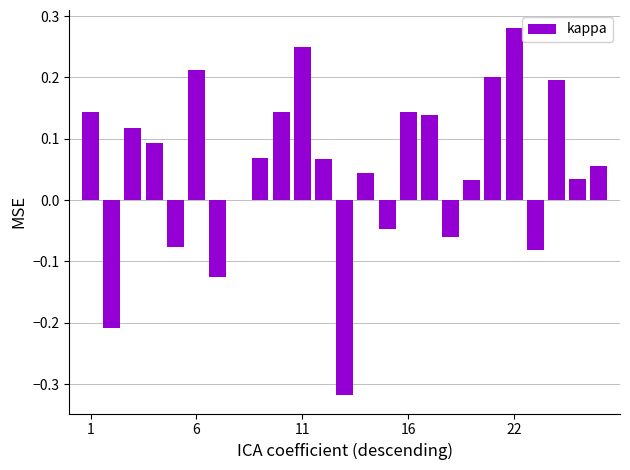

What is the sum of all values?

1.3